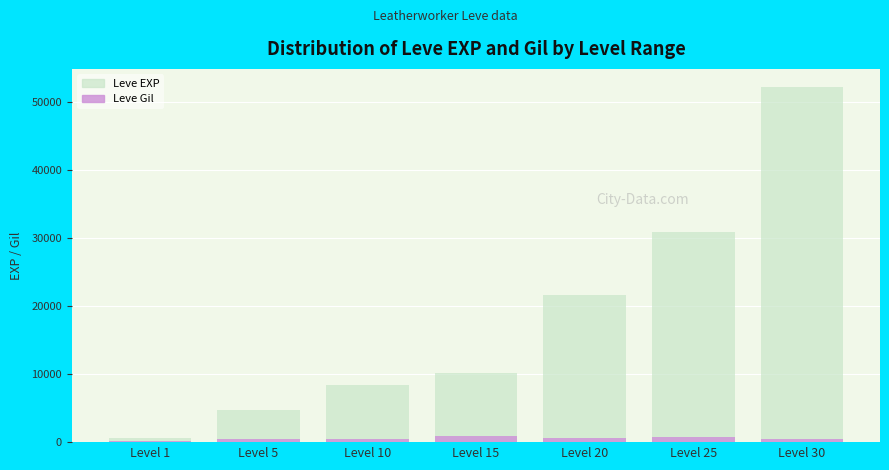

The value of Leve EXP at Level 1 is 918. True or false?

False